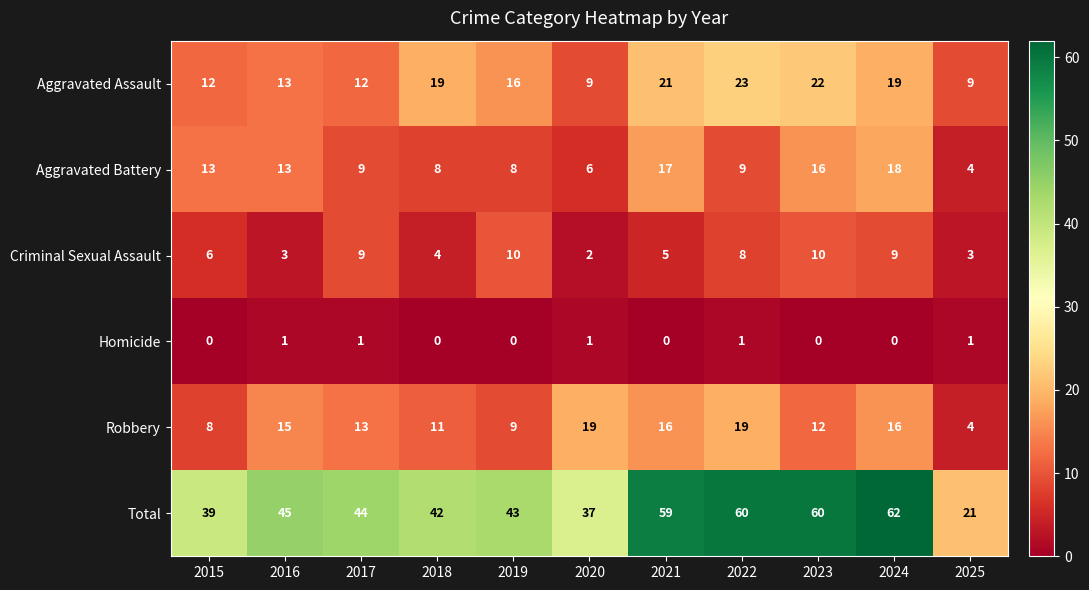

What is the sum of the Criminal Sexual Assault values at 2023 and 2019?

20